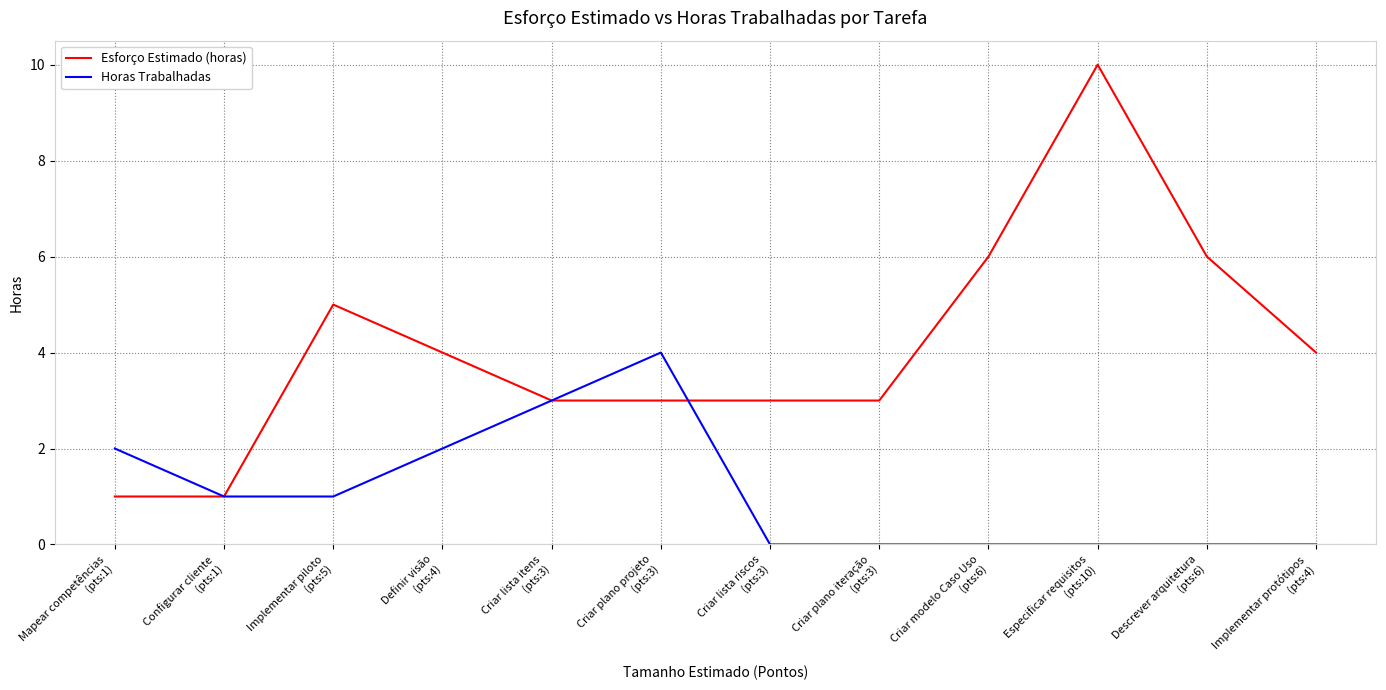

What is the spread (max minus min) of values at Criar modelo Caso Uso
(pts:6)?

6